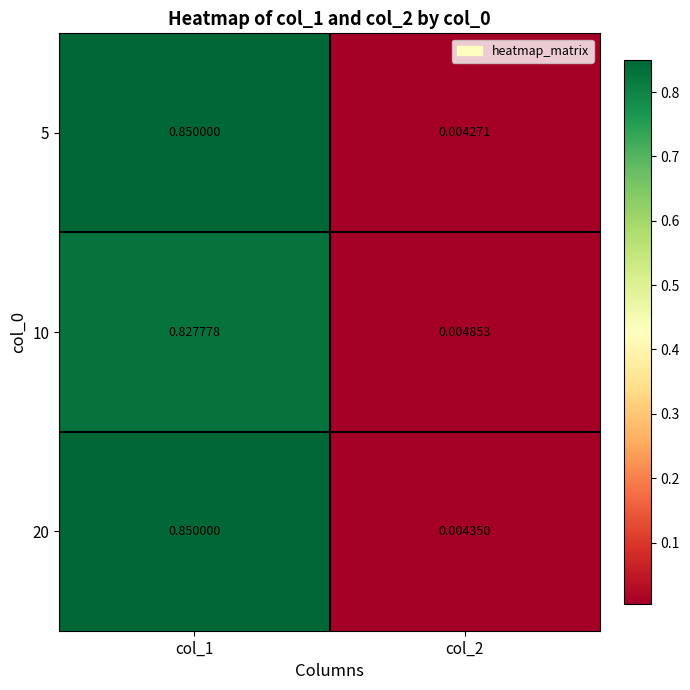

Is the value of 20 at col_1 greater than the value of 10 at col_1?

Yes